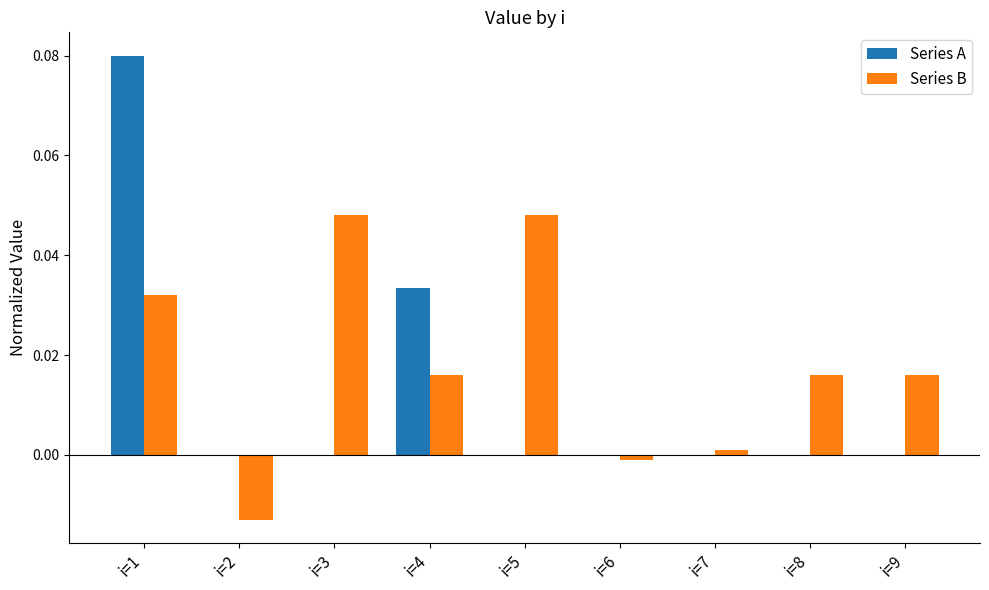

Is the value of Series B at i=1 greater than the value of Series A at i=7?

Yes